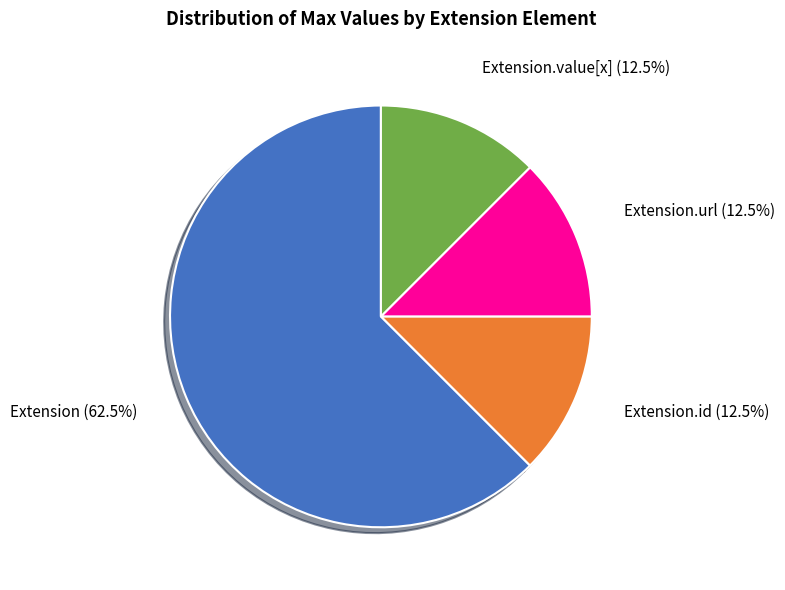

Does any single category account for the majority?

Yes